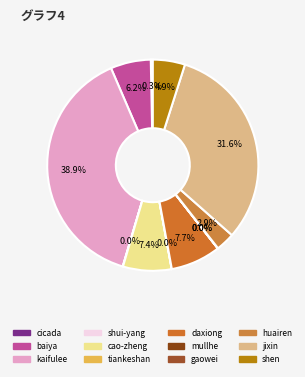

Which category has the biggest portion of the pie?

kaifulee